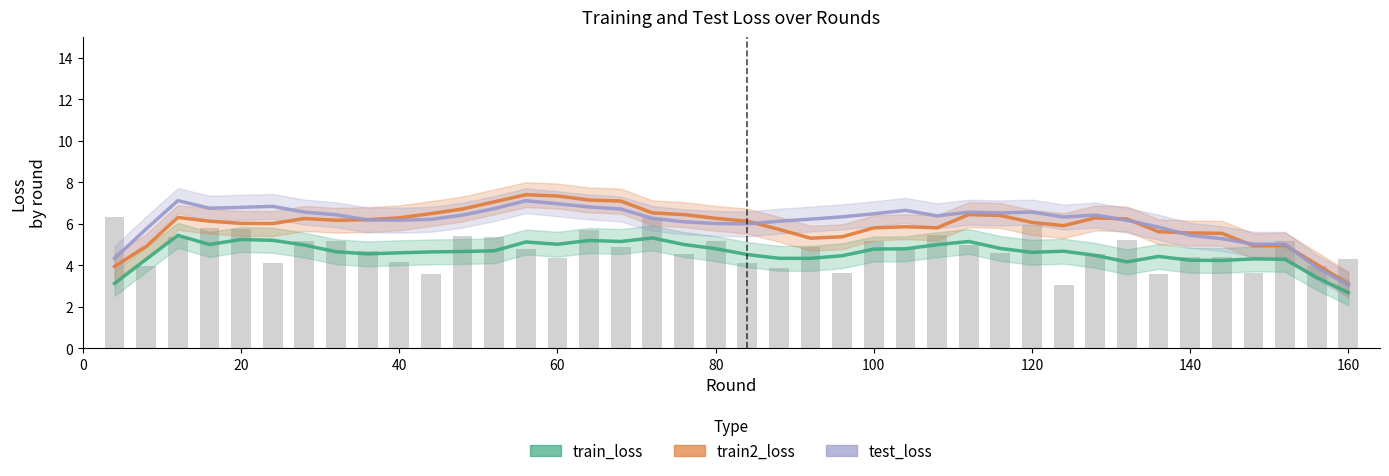

What is the value of the train2_loss bar at the 16th from the left?

7.2